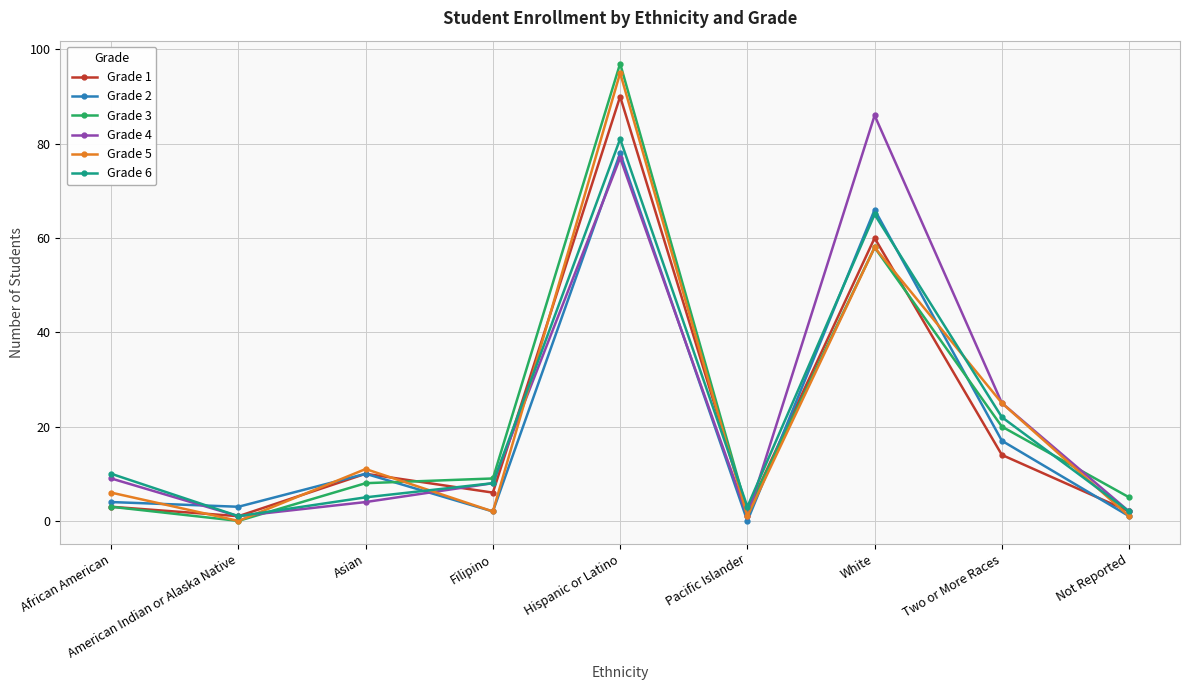

The Grade 2 series shows 34 at Pacific Islander. True or false?

False